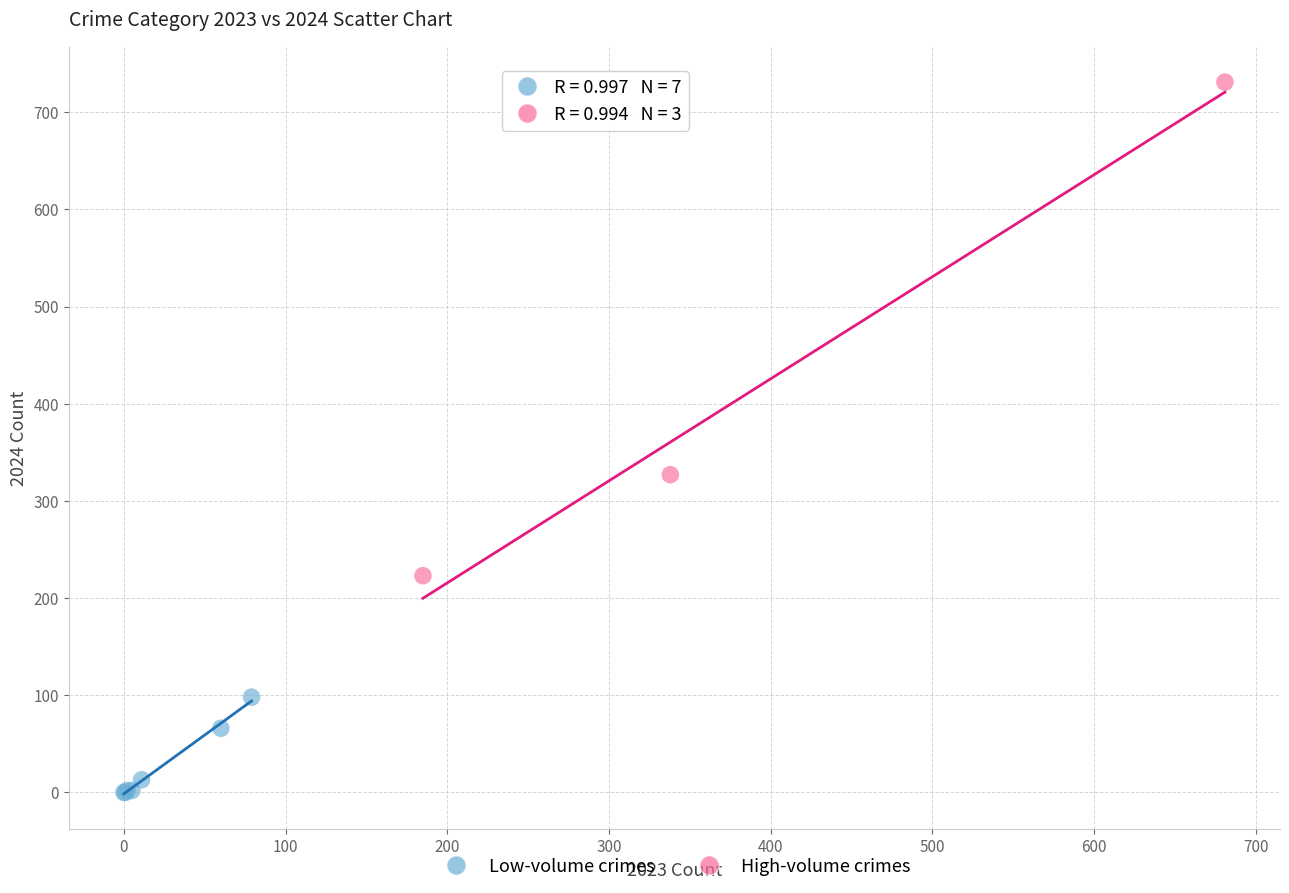

Which series has the widest spread of Y values?

High-volume crimes